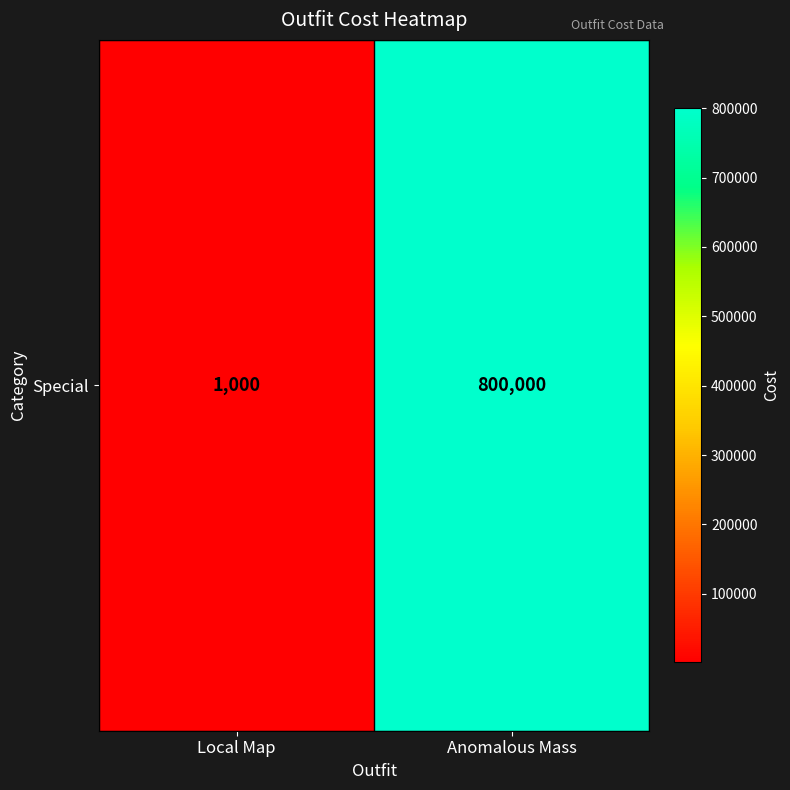

What is the difference between the maximum and minimum values?

799000